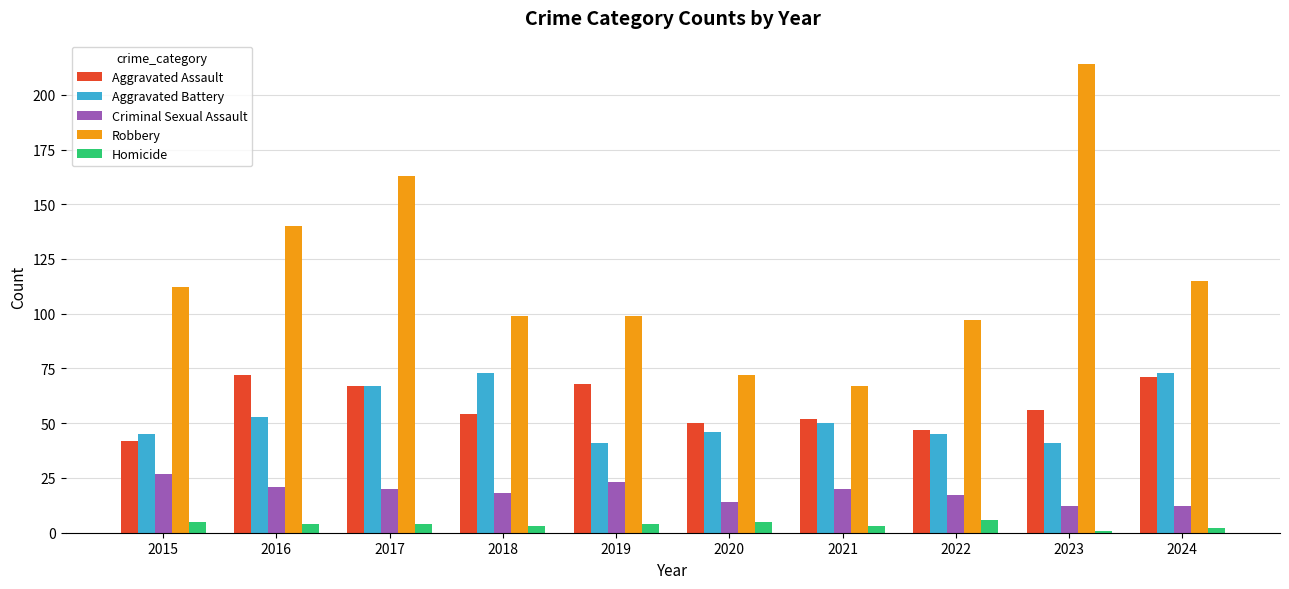

How many data points in Robbery are less than 112?

5